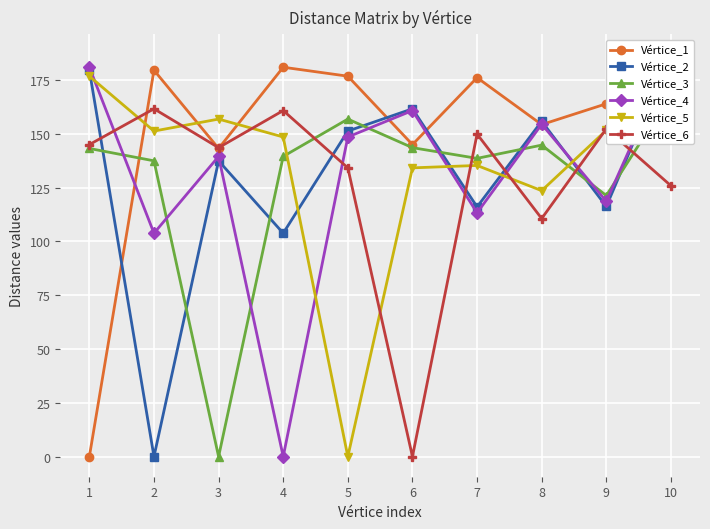

Is the value of Vértice_2 at 6 greater than the value of Vértice_5 at 7?

Yes